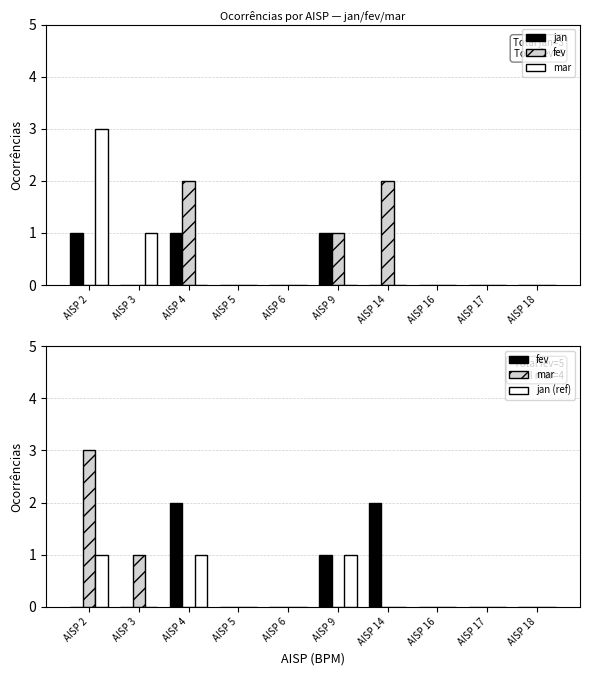

Which series has the largest range (max minus min)?

mar